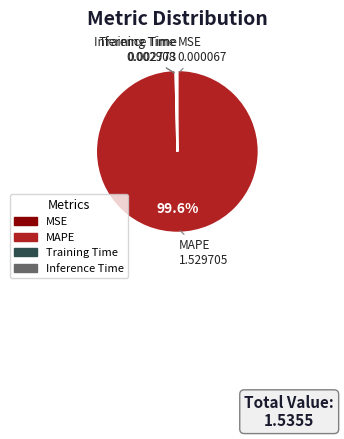

Is there any slice that represents more than half of the pie?

Yes